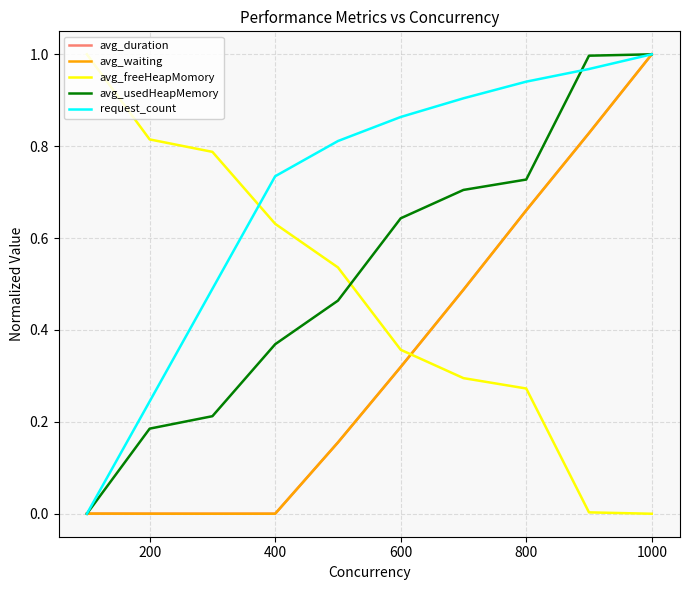

Does the chart display data point markers on the line(s)?

No